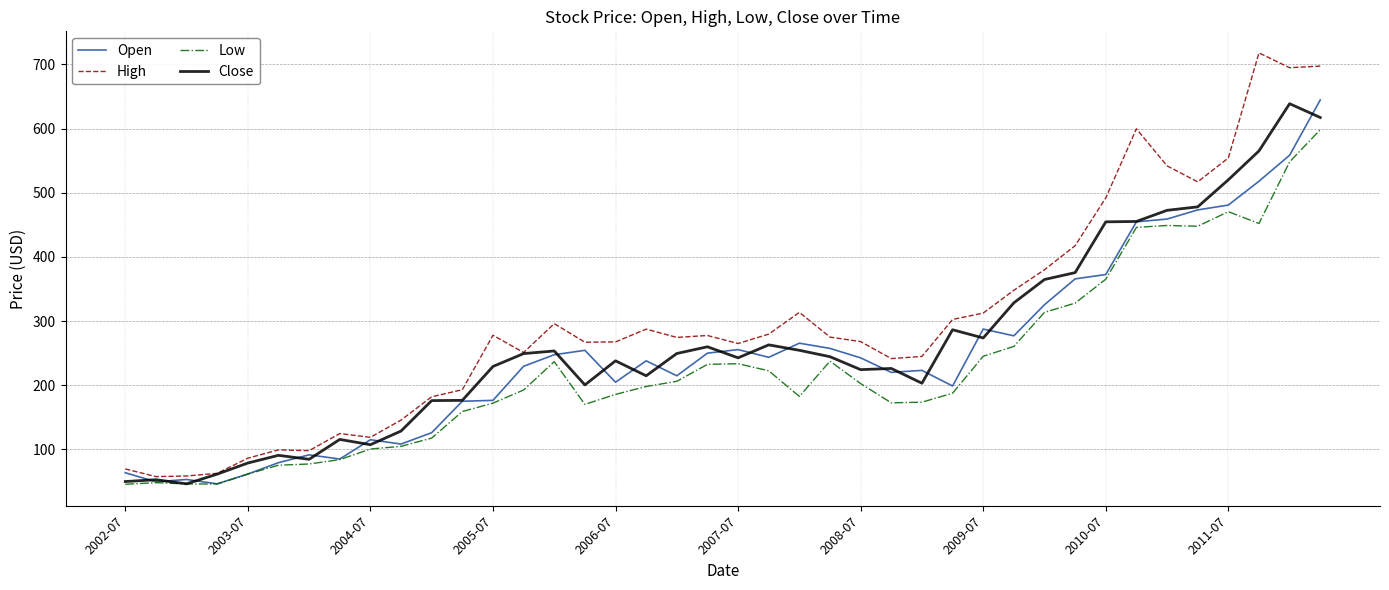

Which series has the widest spread of values?

High